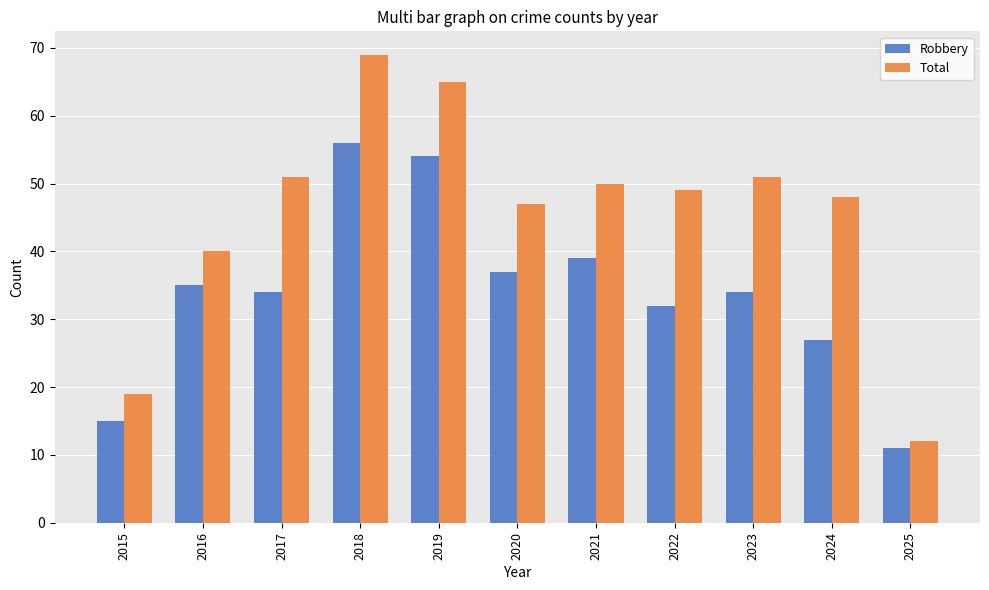

Reading left to right, list all the values displayed in this chart.

Robbery: 2015=15	2016=35	2017=34	2018=56	2019=54	2020=37	2021=39	2022=32	2023=34	2024=27	2025=11
Total: 2015=19	2016=40	2017=51	2018=69	2019=65	2020=47	2021=50	2022=49	2023=51	2024=48	2025=12